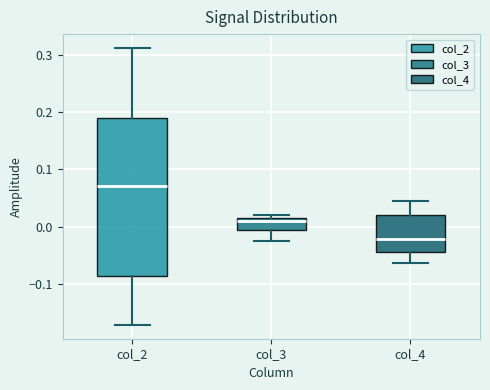

Reading left to right, transcribe this box plot: for each box, give where its median line is, the range the box spans, and where its two whiskers end, as read against the y-axis. The values are not printed on the chart, so give them approximately, as read against the axis.

col_2: median 0.07, box -0.09 to 0.19, whiskers -0.17 to 0.31
col_3: median 0.01 (just below the box's upper edge), box -0.01 to 0.01, whiskers -0.02 to 0.02
col_4: median -0.02, box -0.05 to 0.02, whiskers -0.06 to 0.04